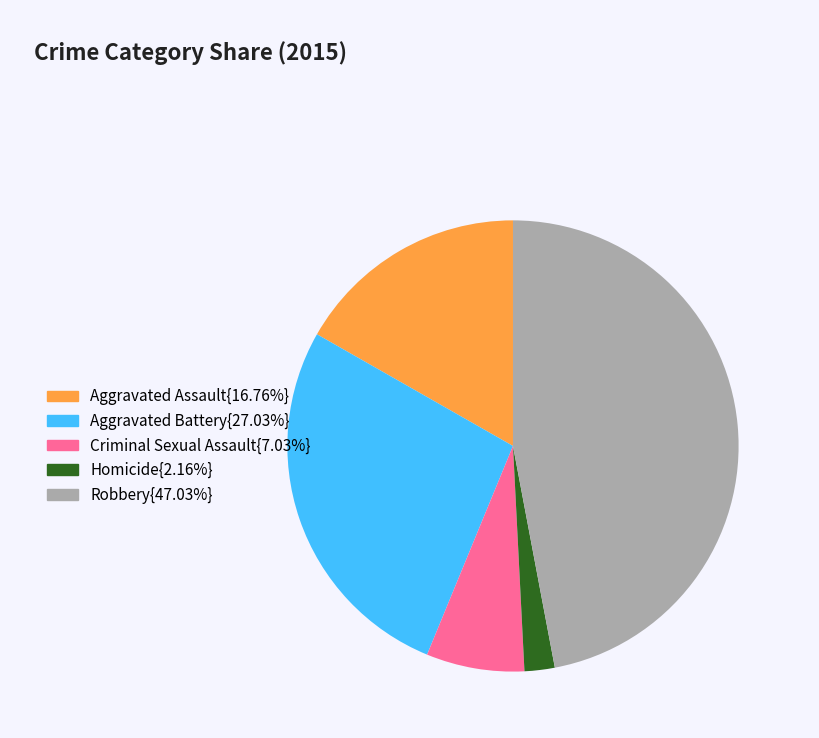

Is there a majority slice in this chart?

No